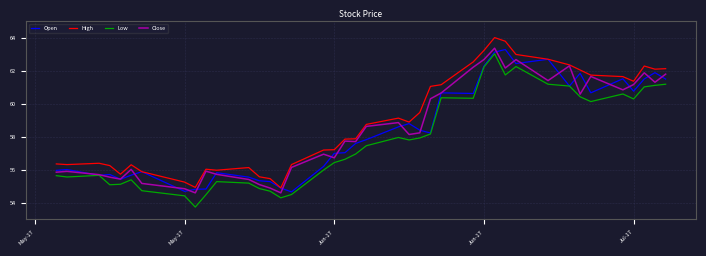

What is the greatest value displayed?

64.0